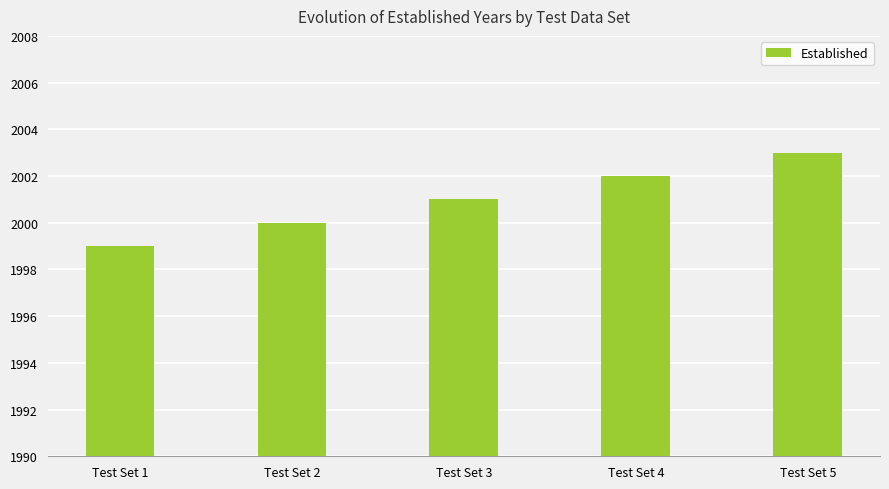

Does the chart contain any negative values?

No